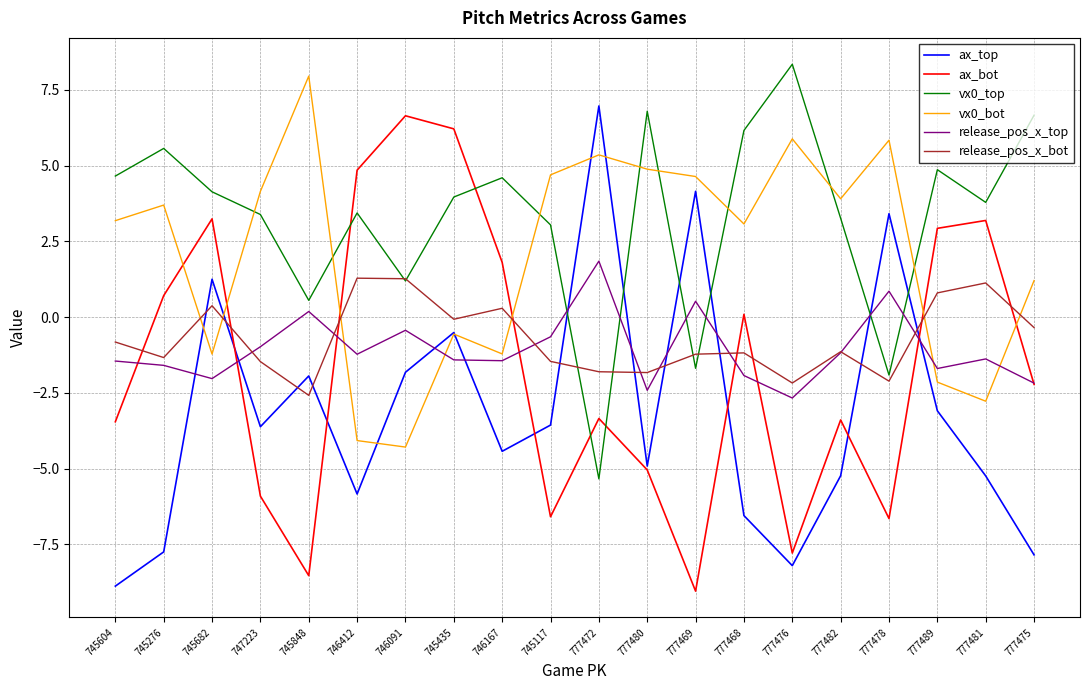

Is this an area chart (filled region under the line)?

No